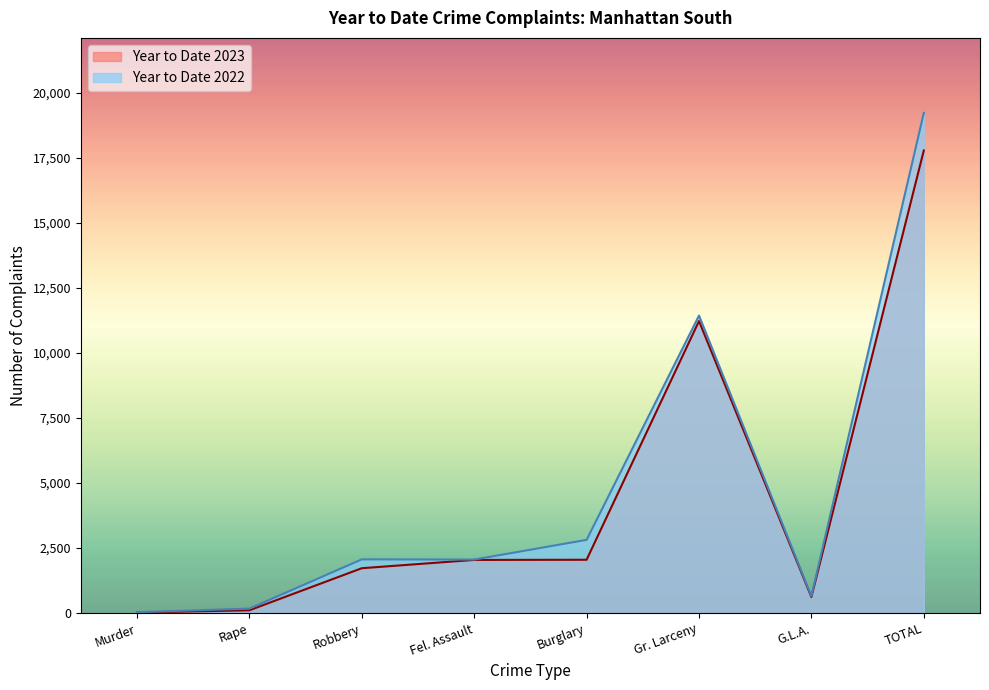

What position from the left is Fel. Assault?

4